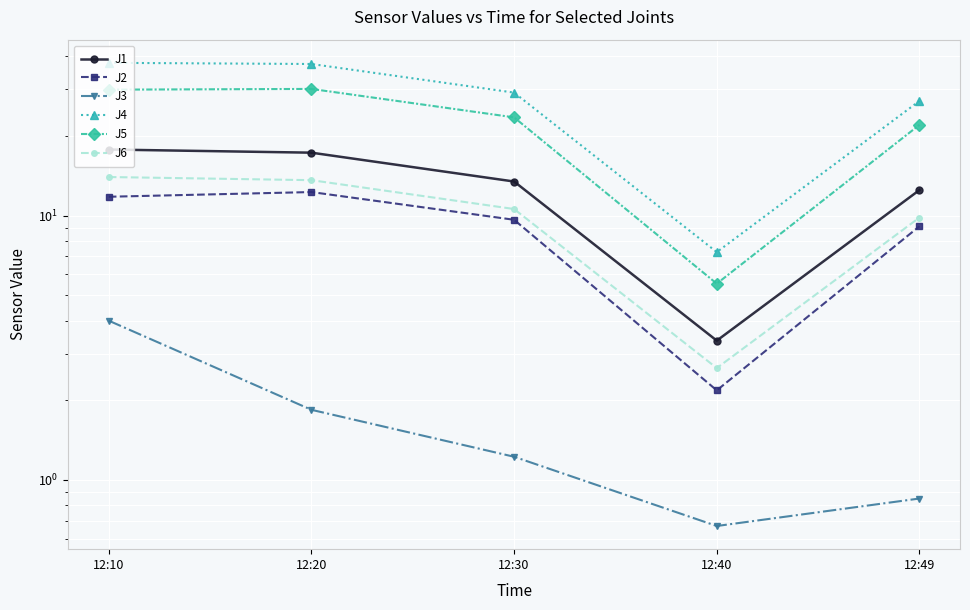

At which category does J1 reach its first local valley?

12:40